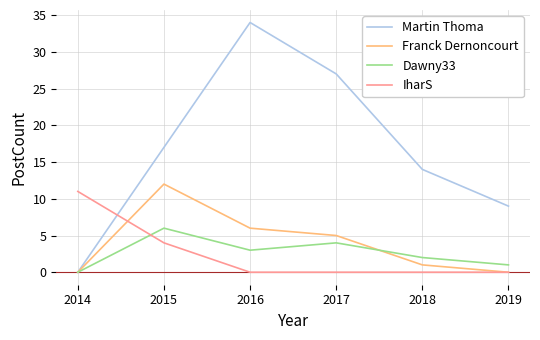

What is the total value across all series at 2017?

36